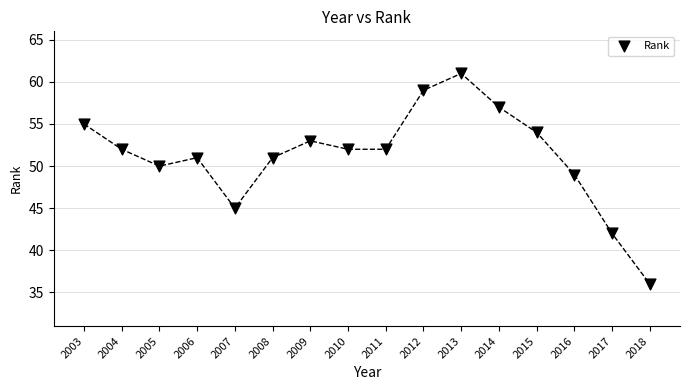

What is the range of Y values (max minus min)?

25